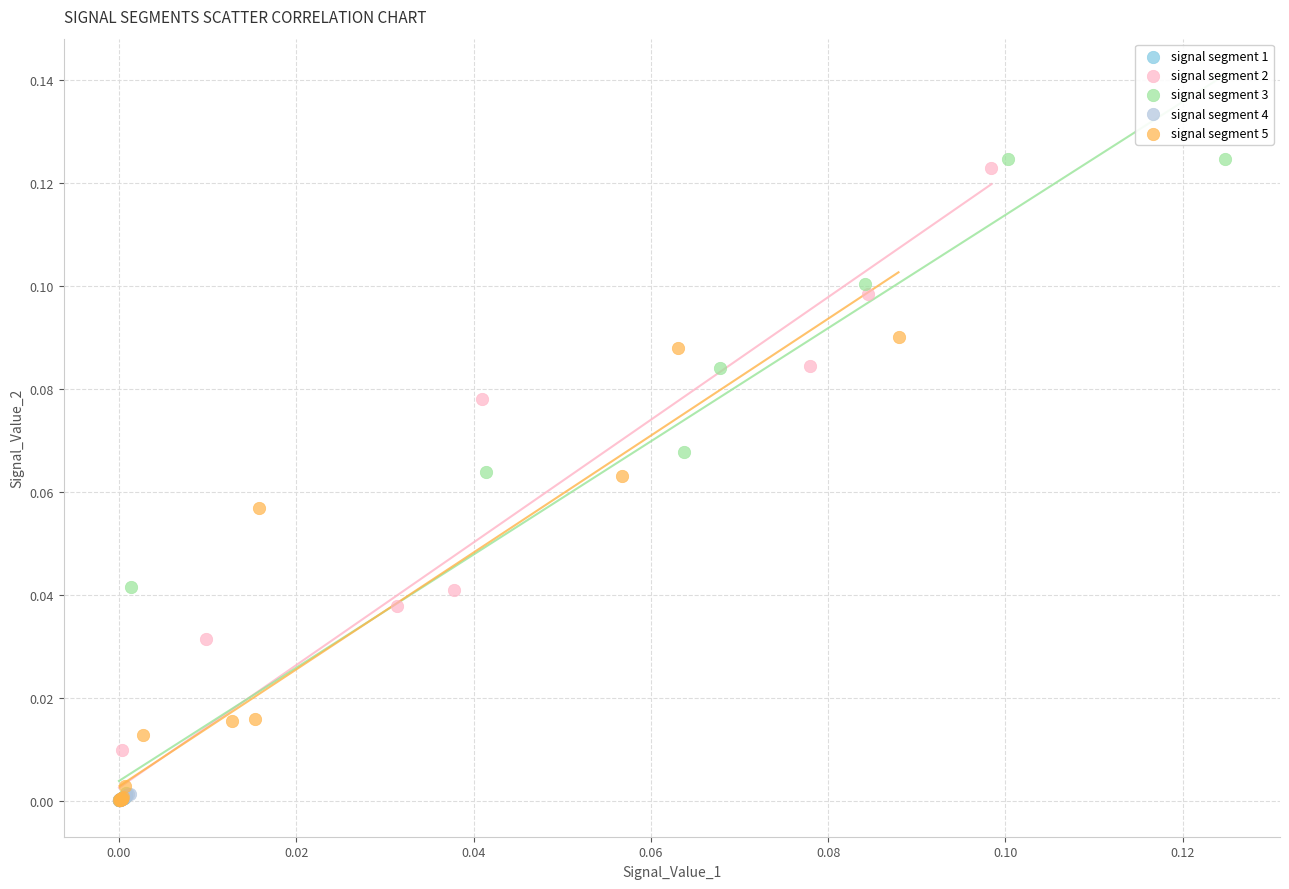

Which series has the largest Y range (max minus min)?

signal segment 3